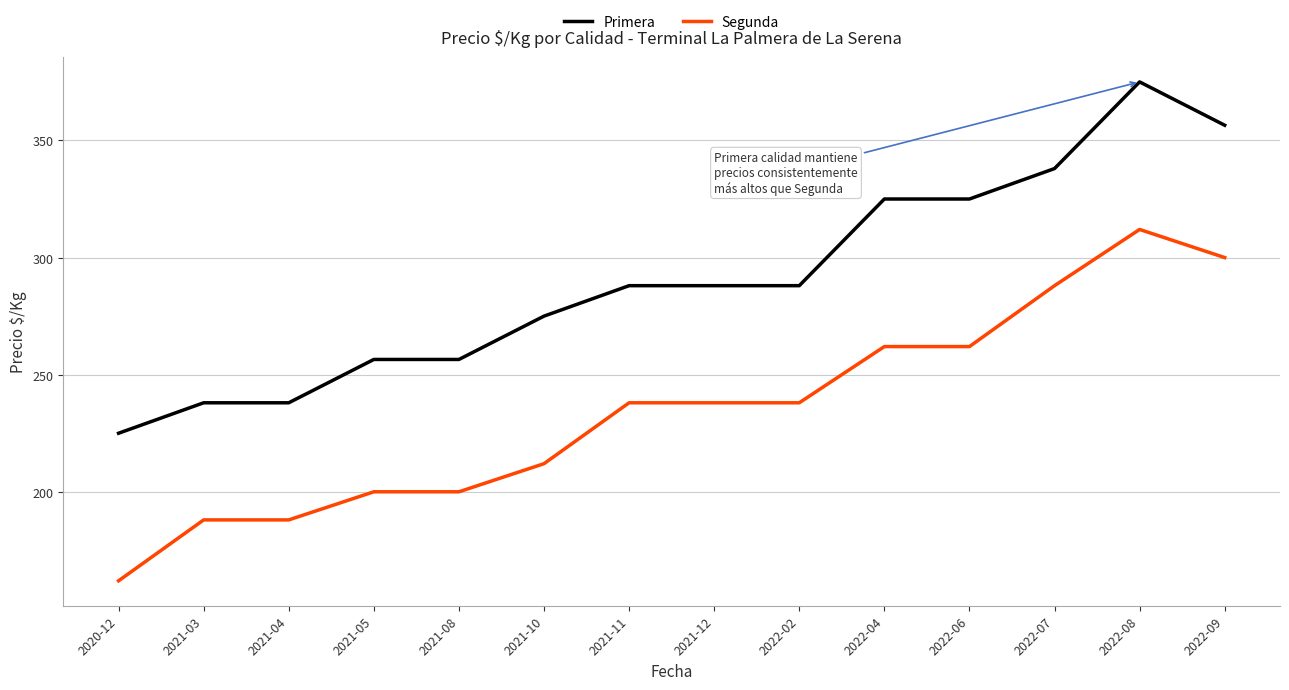

What is the greatest value displayed?

375.0